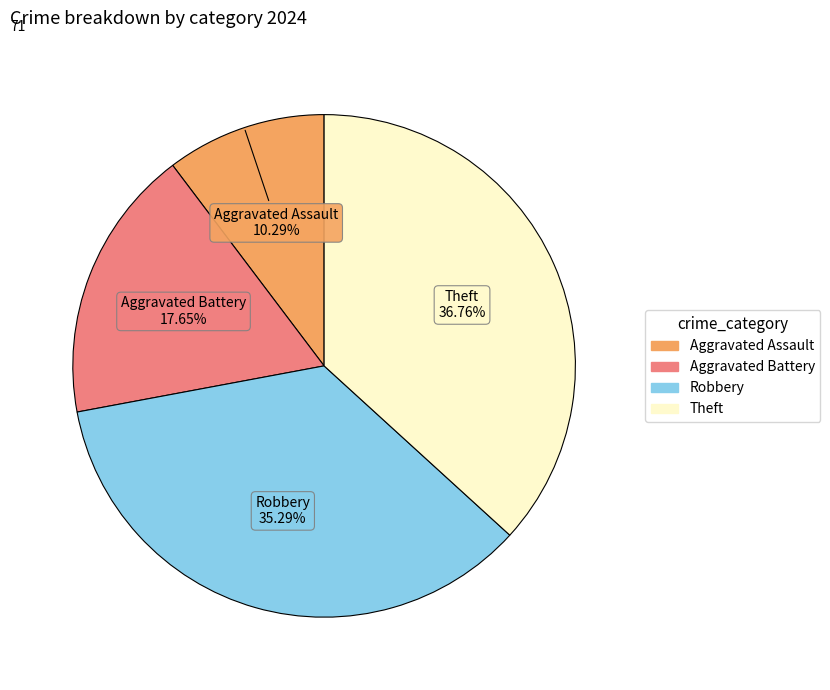

To the nearest percent, what is the combined percentage of Theft and Aggravated Assault?

47%